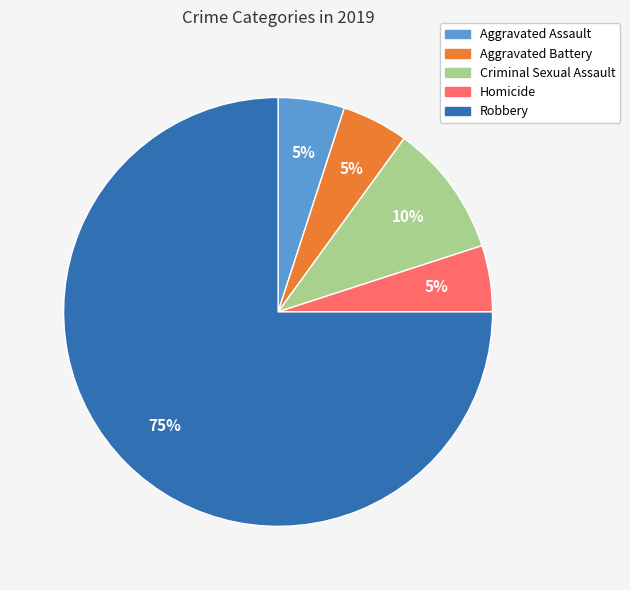

To the nearest percent, what is the combined percentage of Criminal Sexual Assault and Robbery?

85%